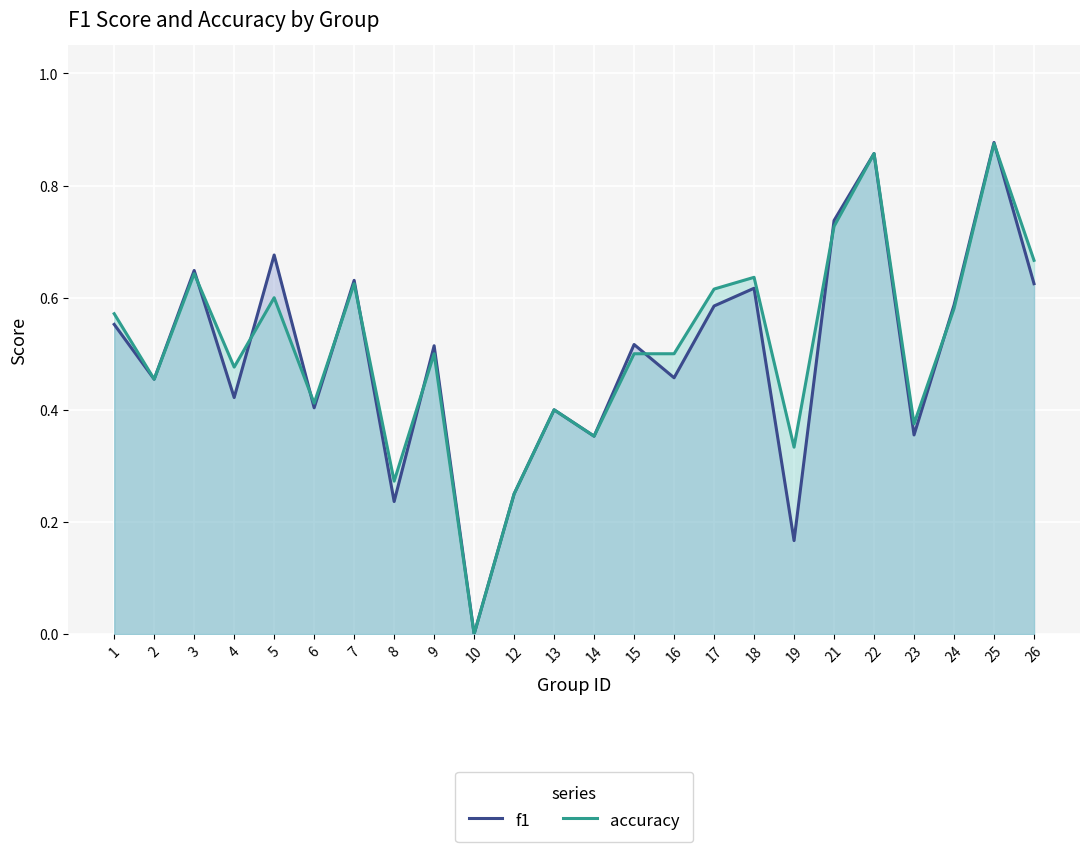

What is the sum of the accuracy values at 2 and 1?

1.0